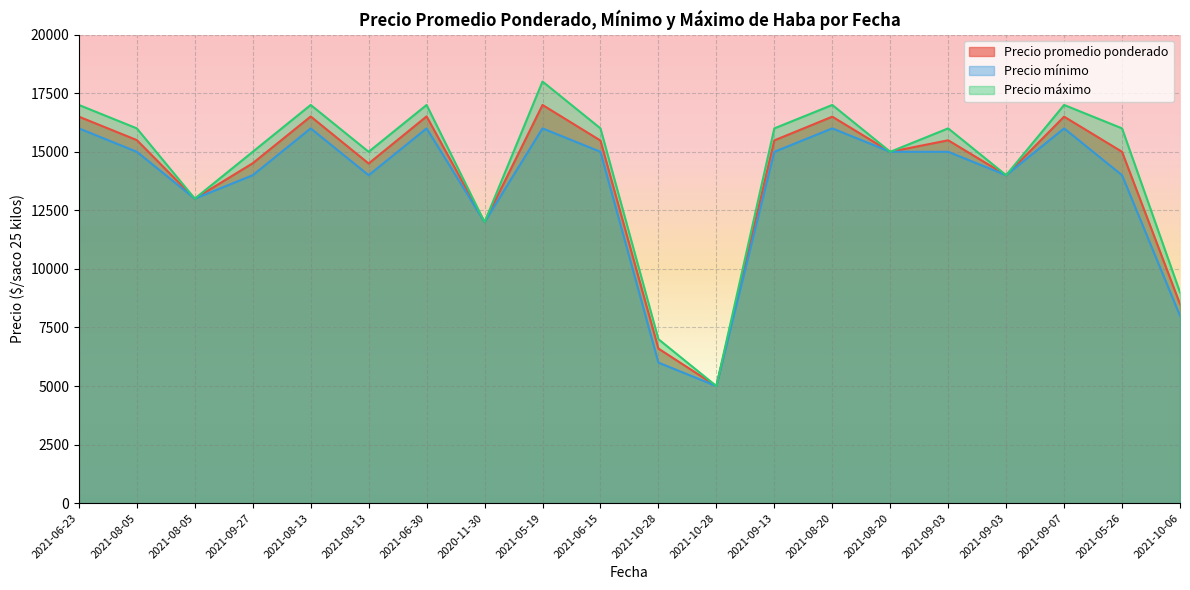

True or false: Precio mínimo and Precio promedio ponderado cross at least once.

False